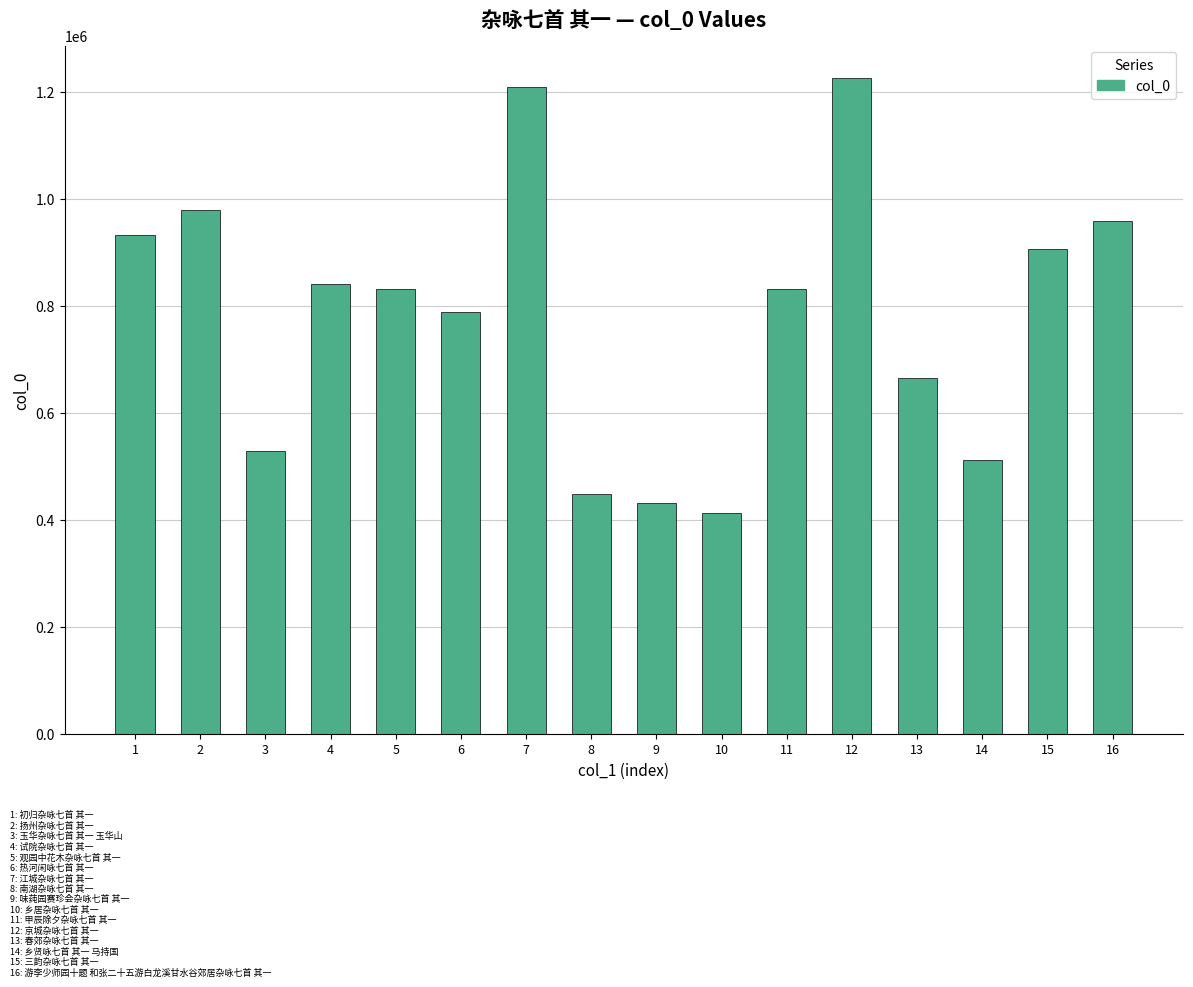

Count the number of categories in the chart.

16